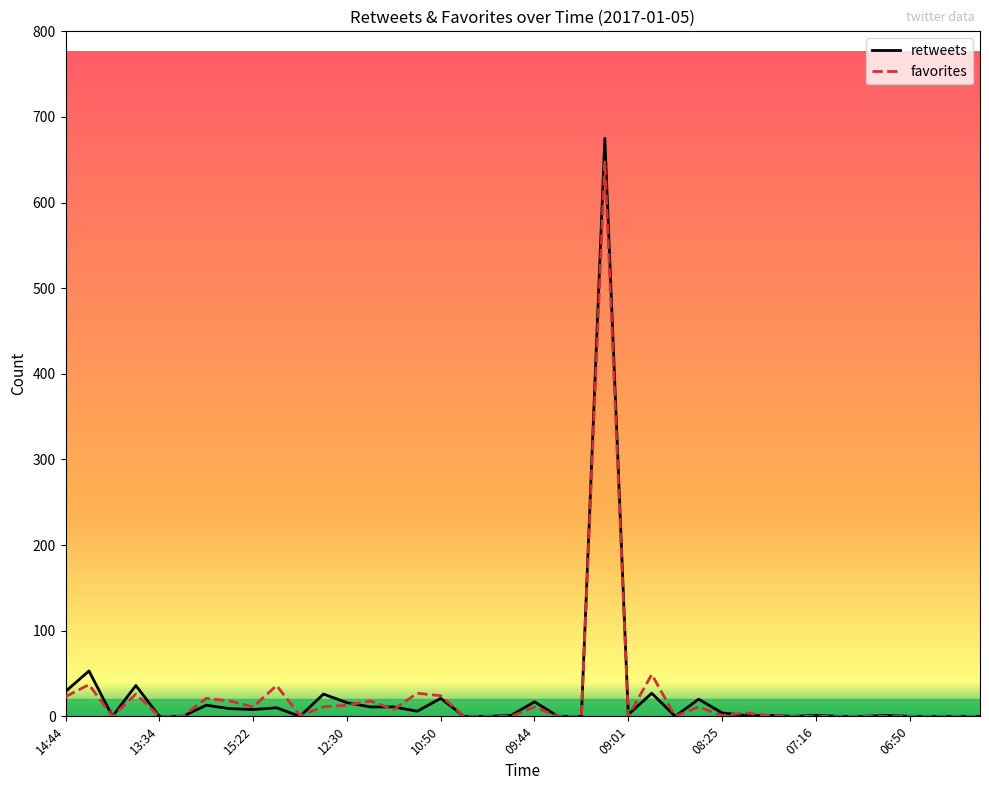

What is the maximum value for retweets?

675